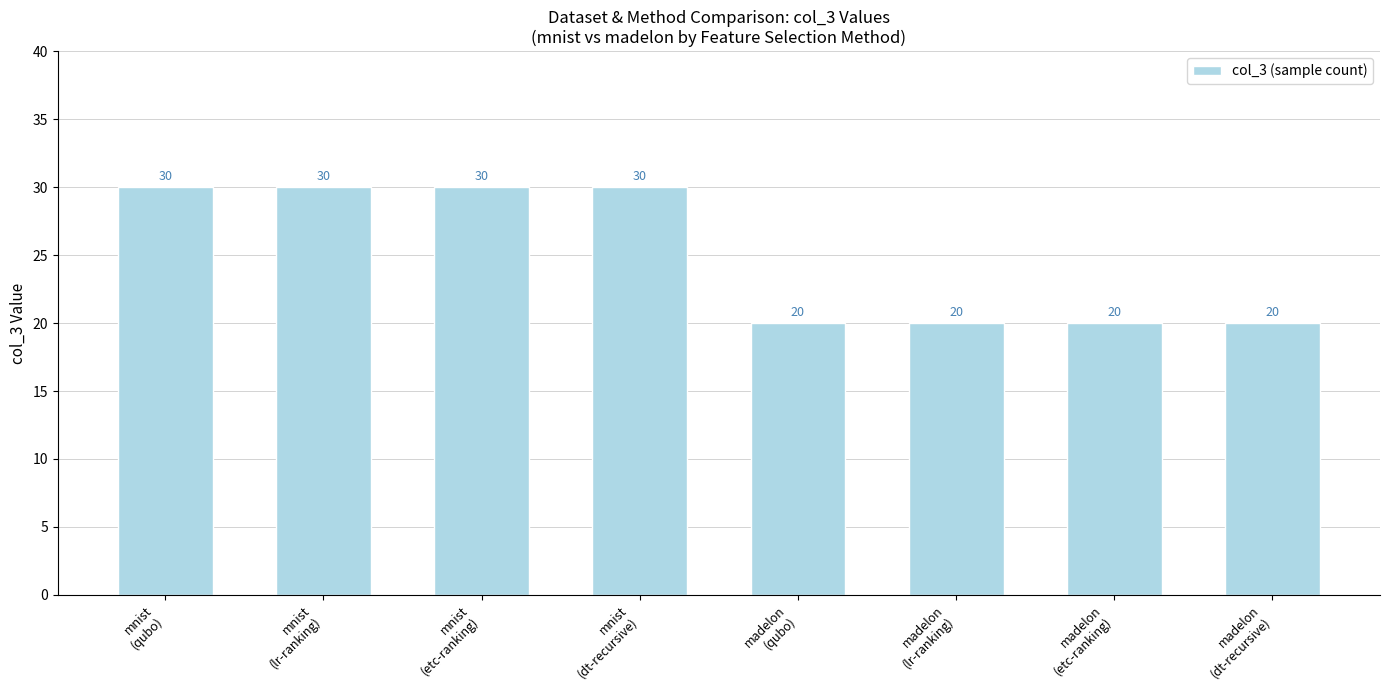

How many data points are less than 30?

4